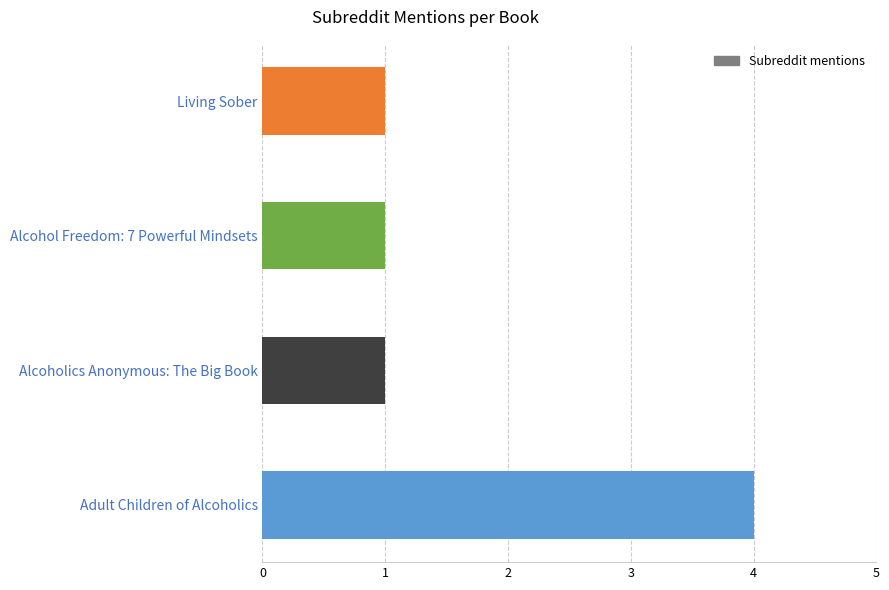

The value at Adult Children of Alcoholics is 1. True or false?

False